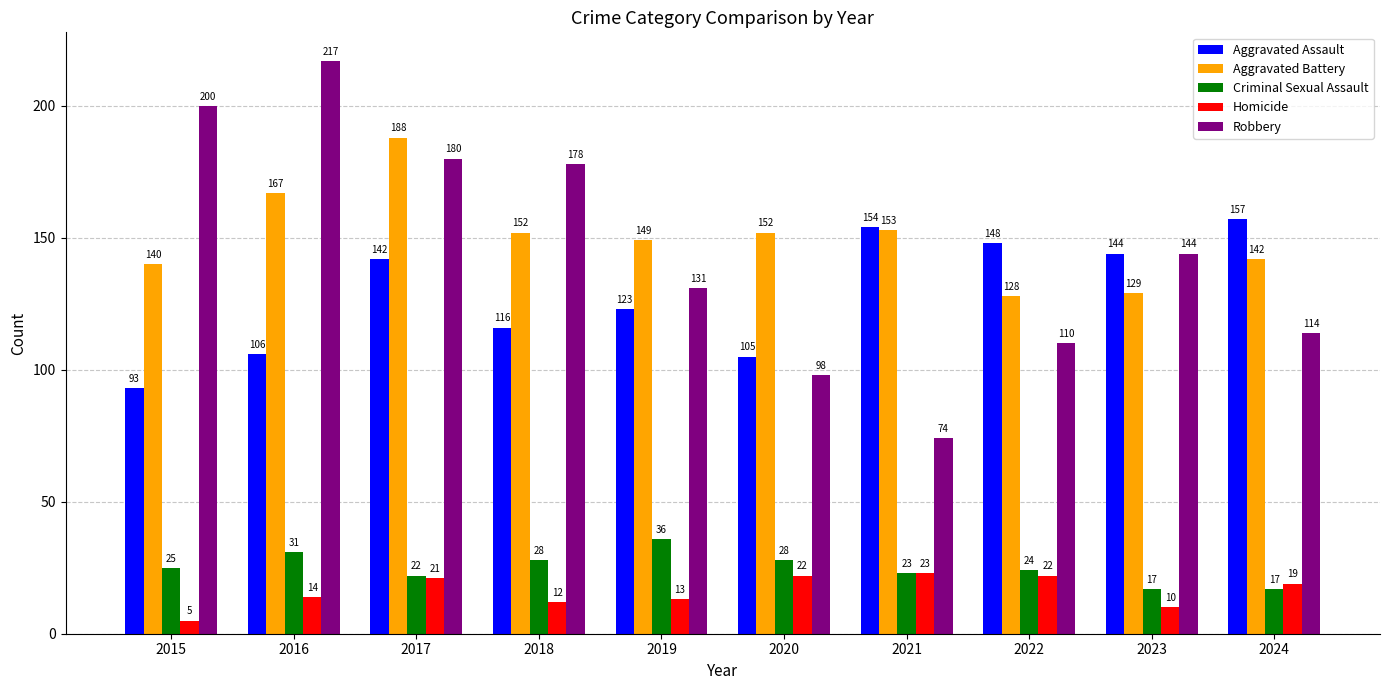

What is the difference between the Aggravated Battery values at 2017 and 2019?

39